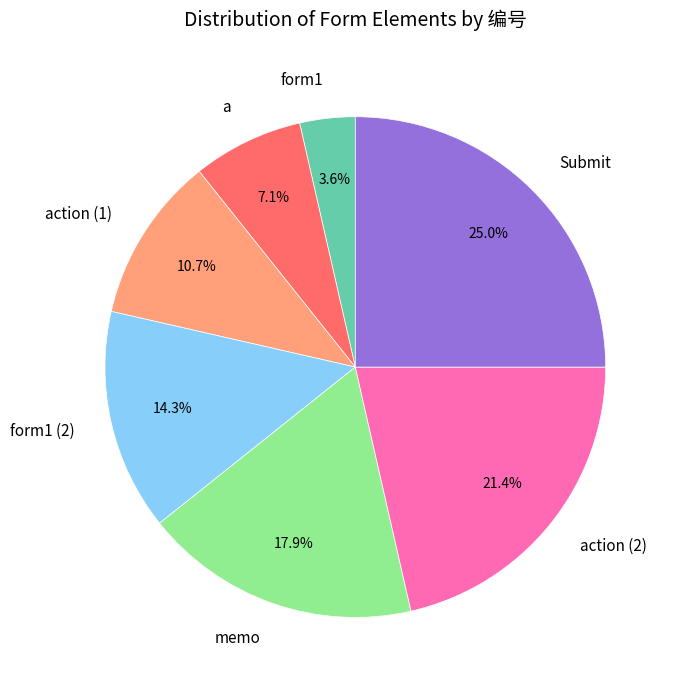

What is the smallest slice in the pie chart?

form1